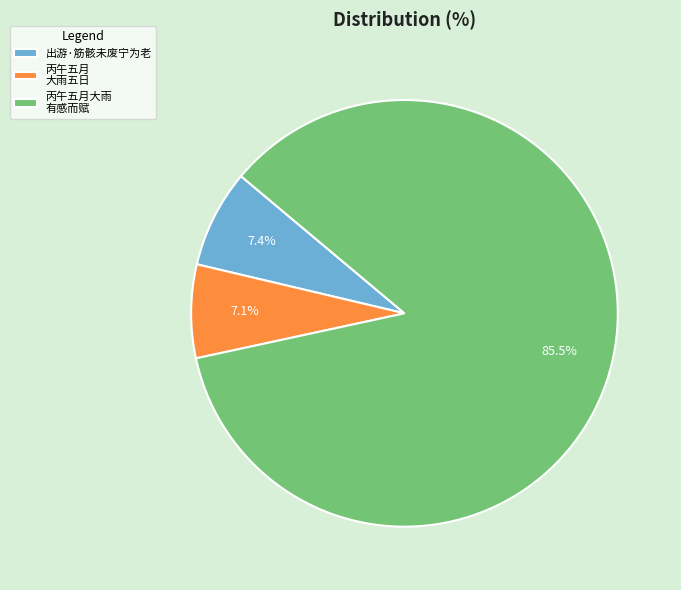

The 出游·筋骸未废宁为老 slice represents 1% of the pie. True or false?

False